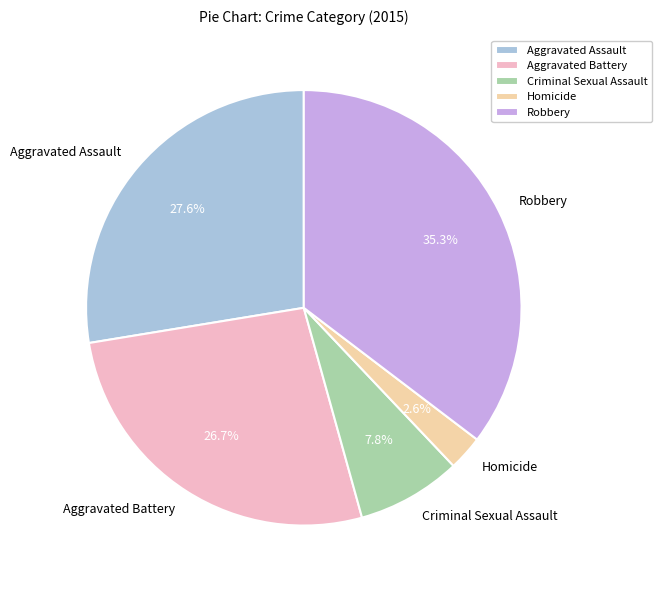

To the nearest percent, what is the difference between the largest and smallest slice percentages?

33%